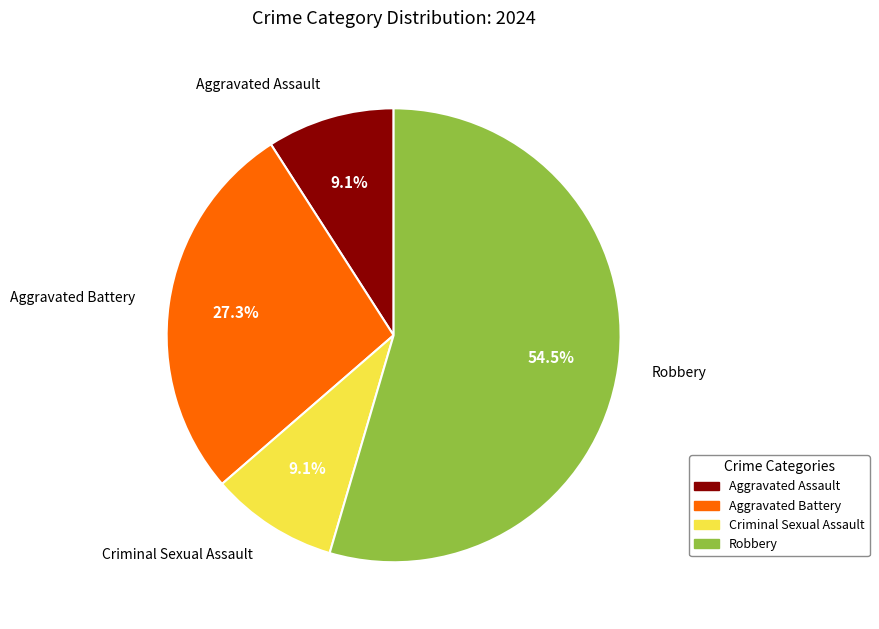

Between Aggravated Assault and Robbery, which is larger?

Robbery